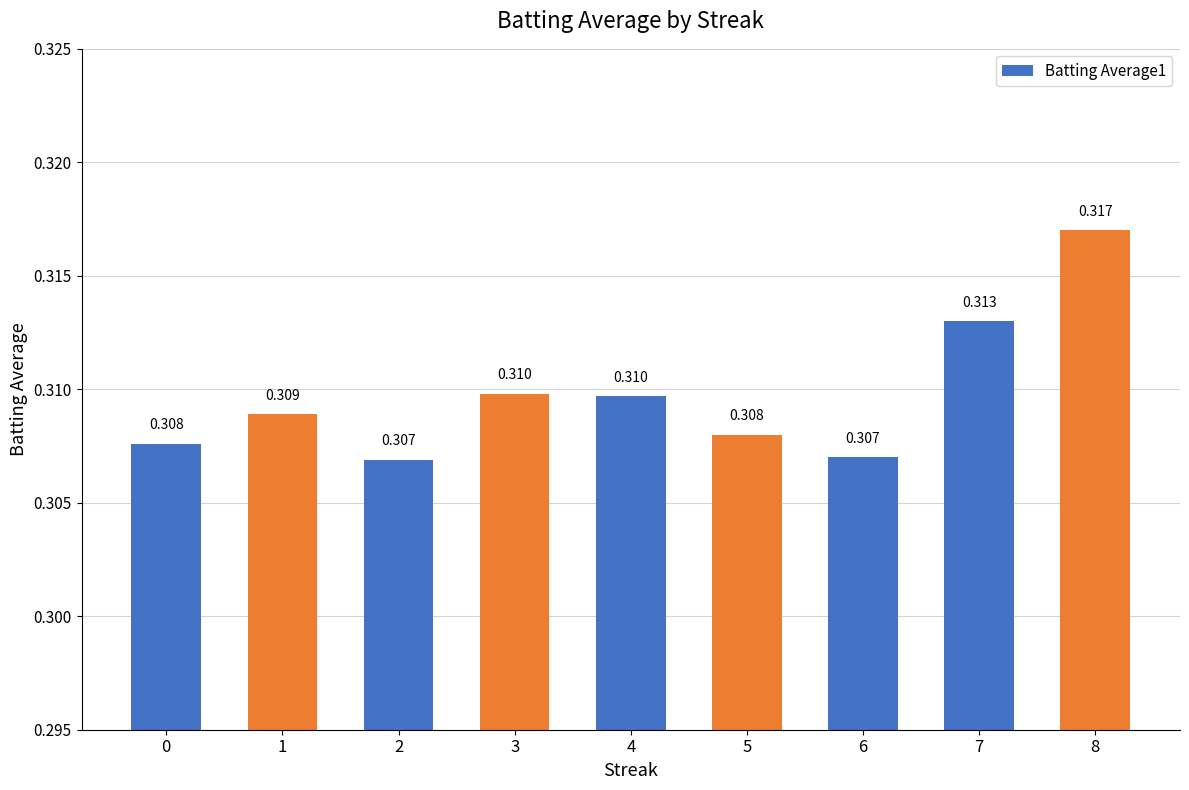

What value does the data have at 4?

0.3